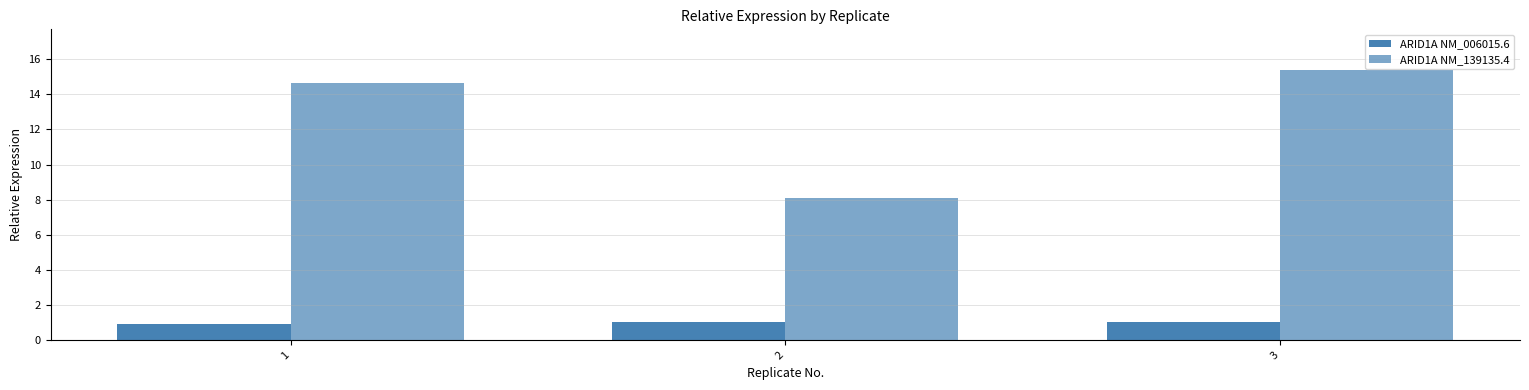

How many data points in ARID1A NM_139135.4 are above 14?

2